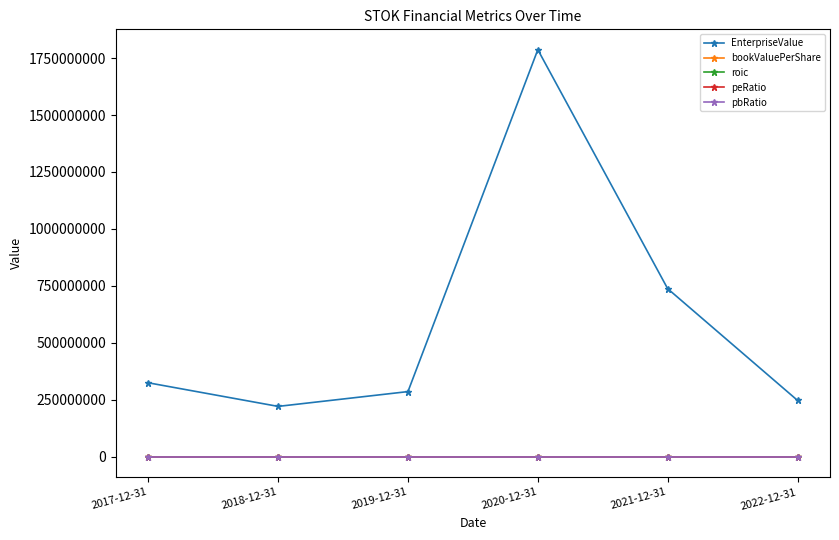

True or false: roic and EnterpriseValue cross at least once.

False